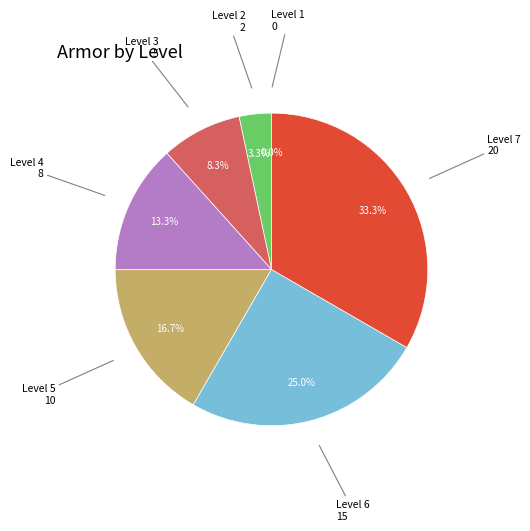

Combined, what portion of the pie is Level 4 and Level 1?

13.3%